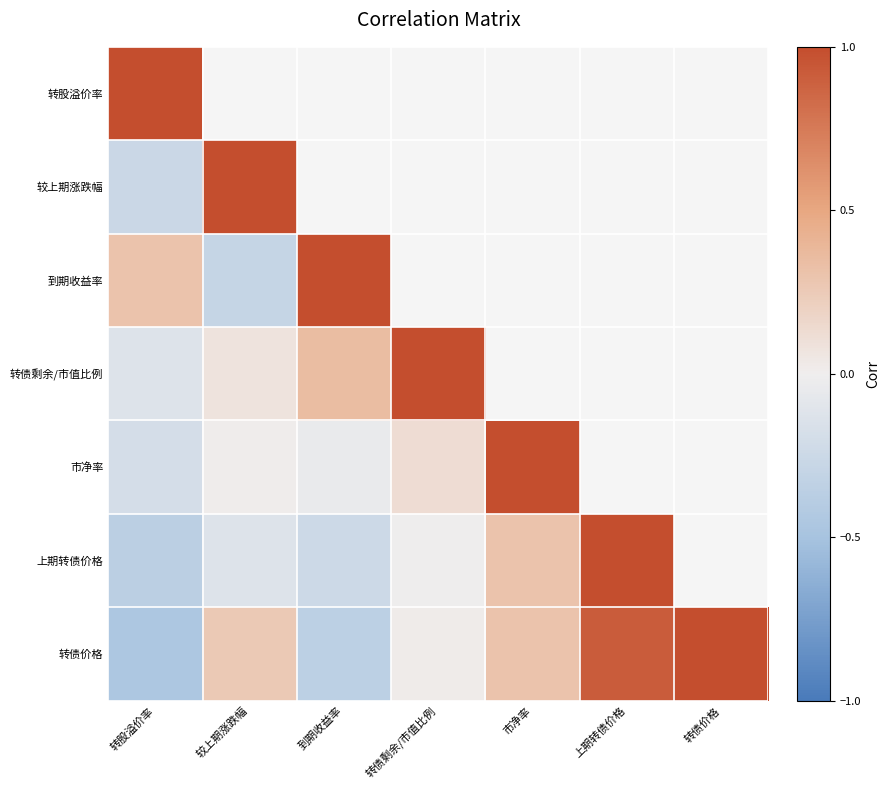

Count the number of categories in the chart.

7